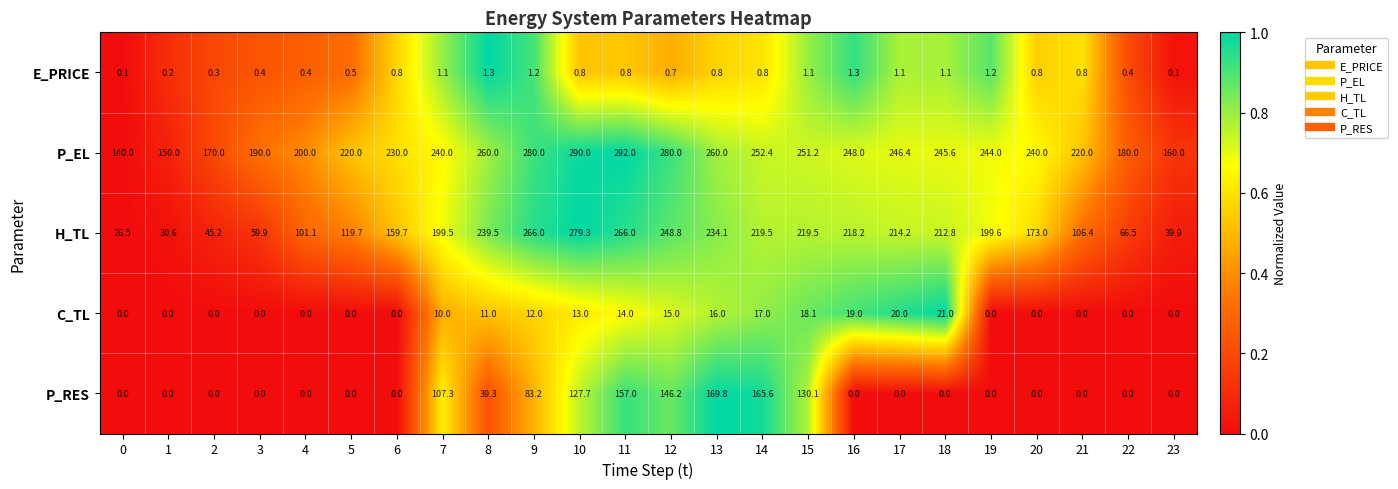

What is the average value of the P_RES series?

46.9